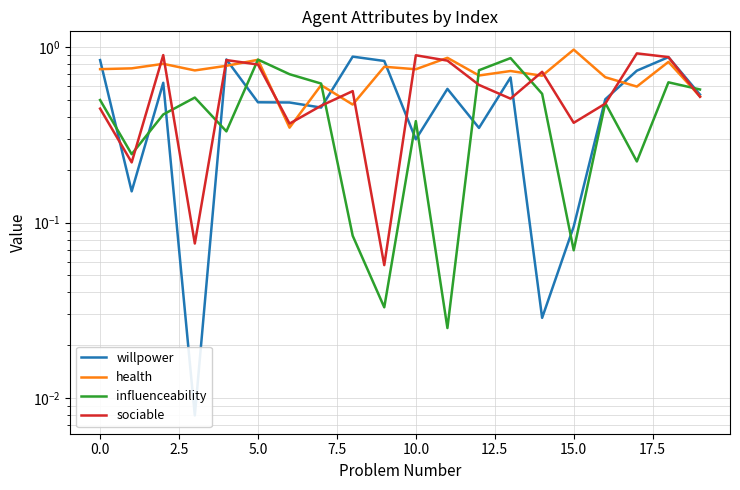

Which series has the largest total across all categories?

health